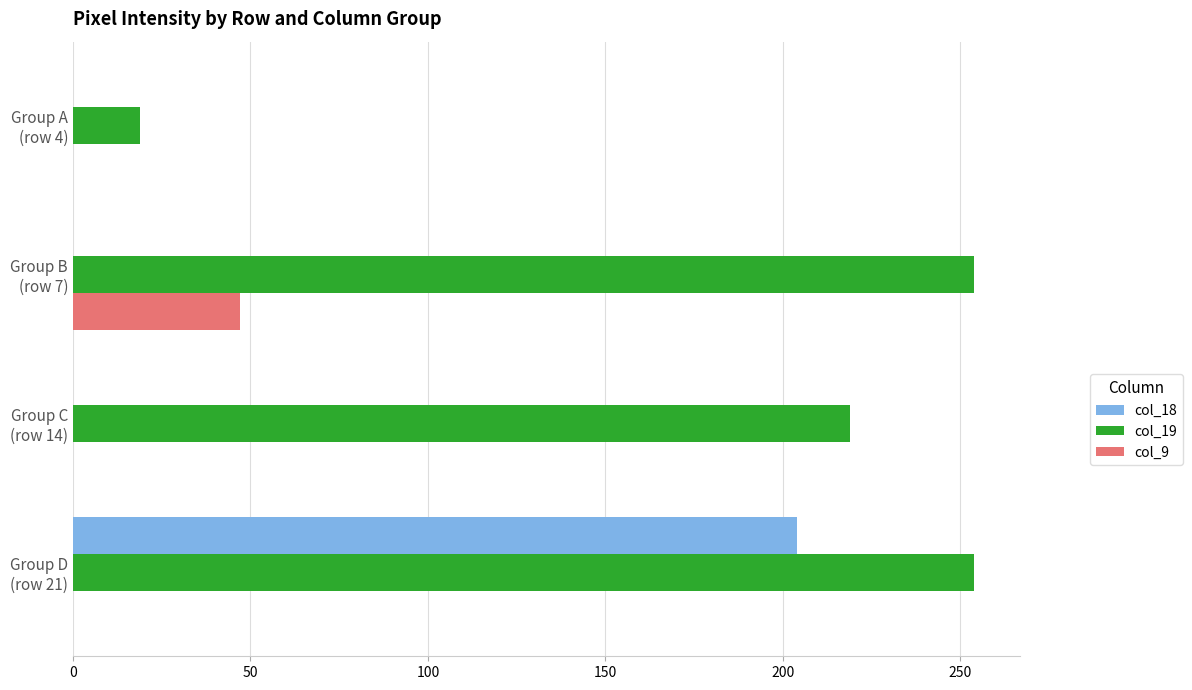

Which series has the widest spread of values?

col_19